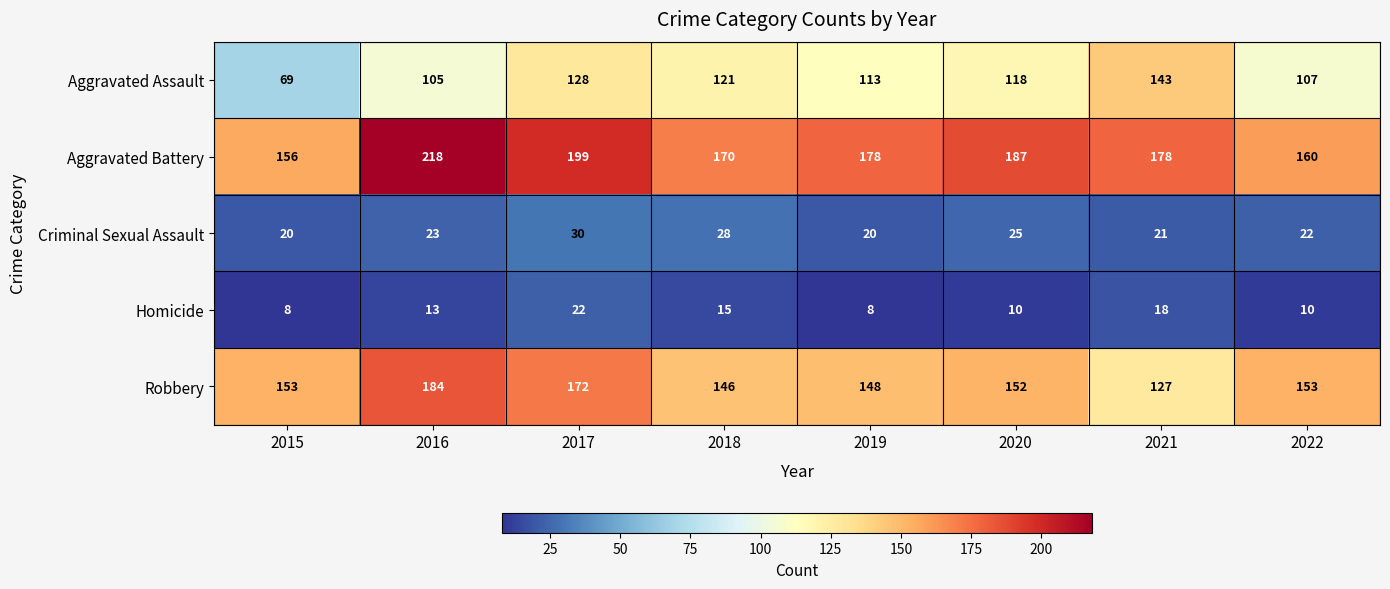

How many Criminal Sexual Assault values are between 21 and 28?

5